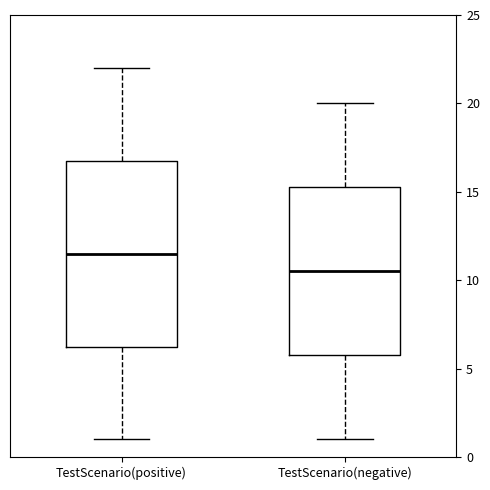

Where is the upper edge of the box for TestScenario(positive) on the y-axis? The values are not printed on the chart, so give them approximately, as read against the axis.

17.0